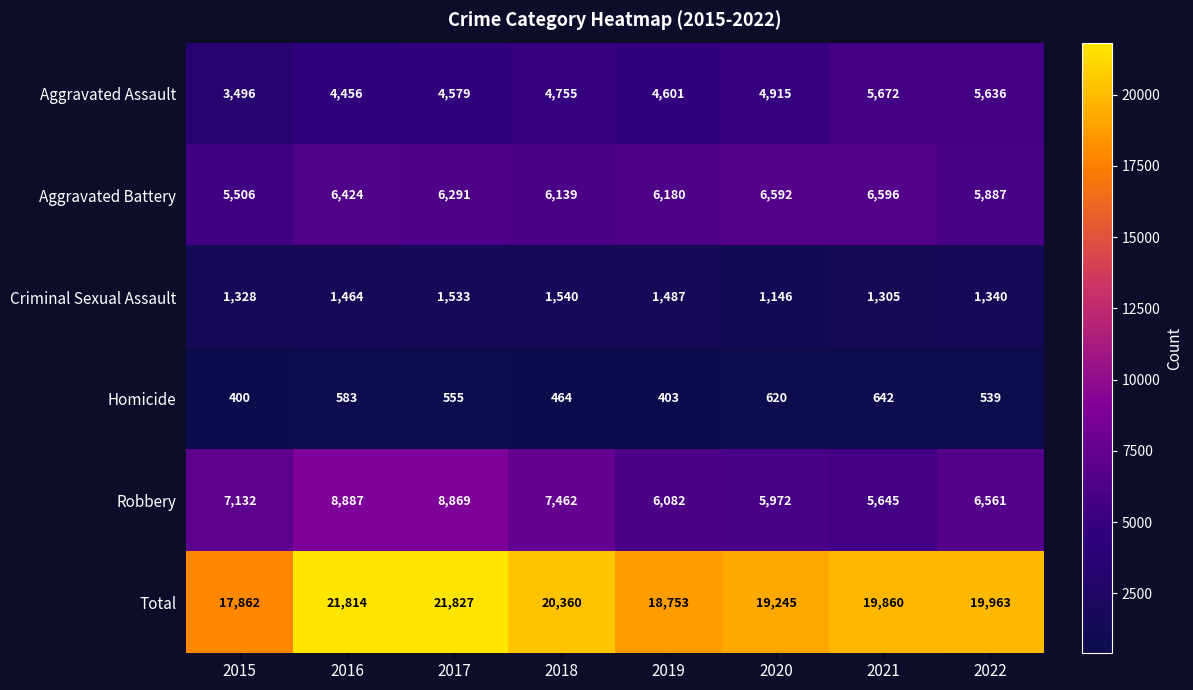

Is it true that Aggravated Battery equals 5506 at 2015?

True